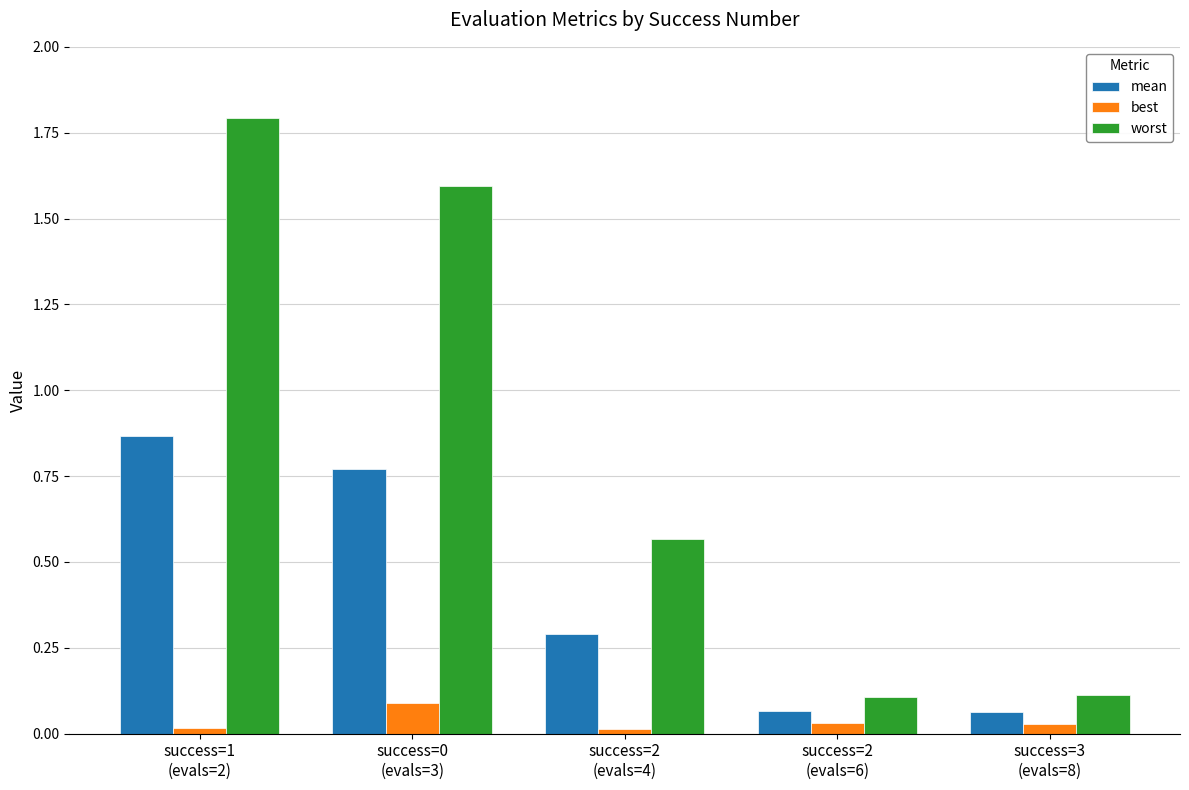

What is the average value of the mean series?

0.4